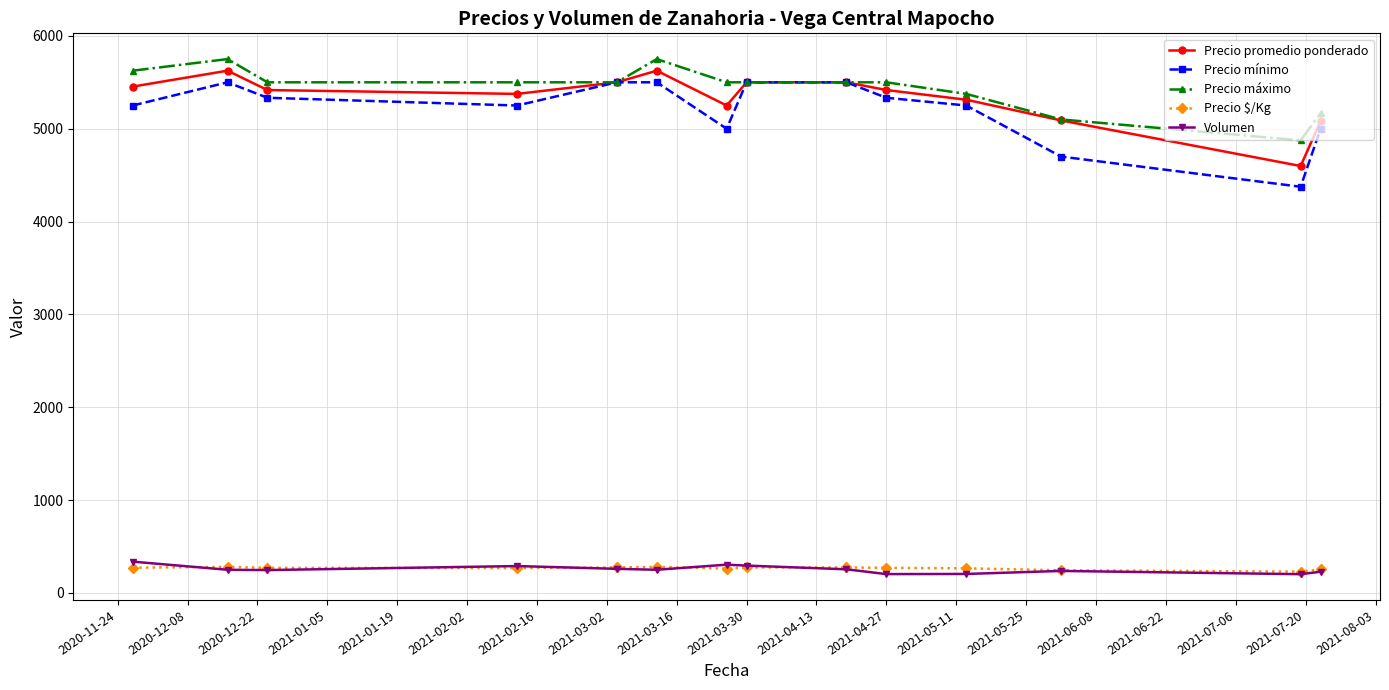

Which series has the largest range (max minus min)?

Precio mínimo